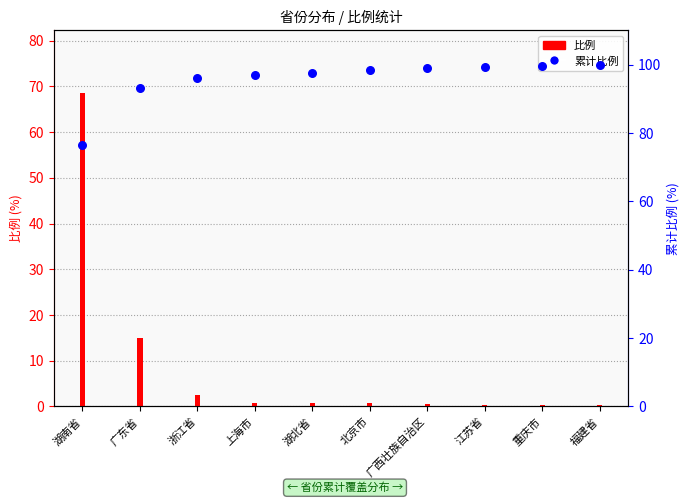

Which series has the largest total across all categories?

累计比例